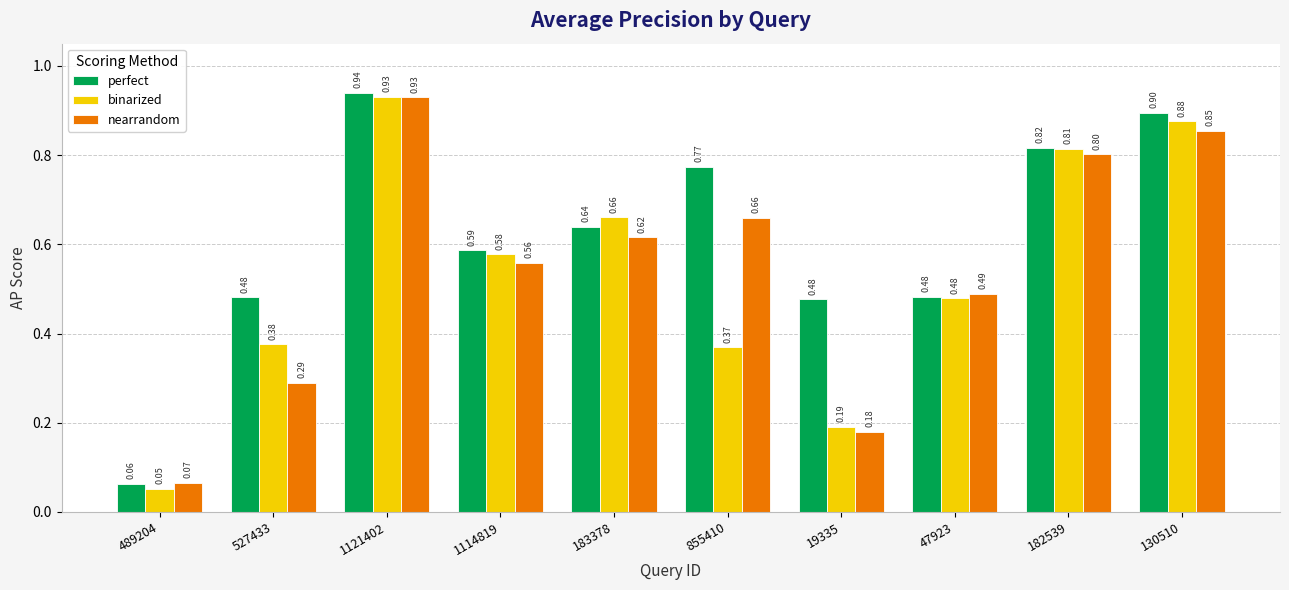

Does the chart contain any negative values?

No